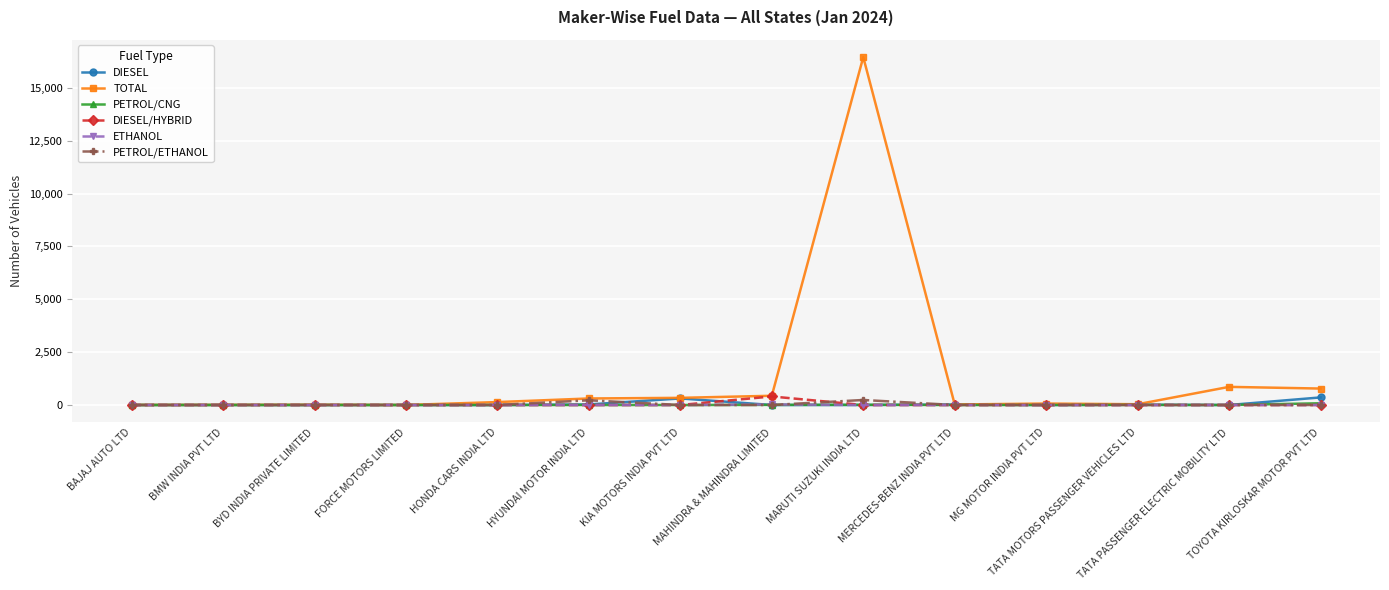

Which series has the largest total across all categories?

TOTAL